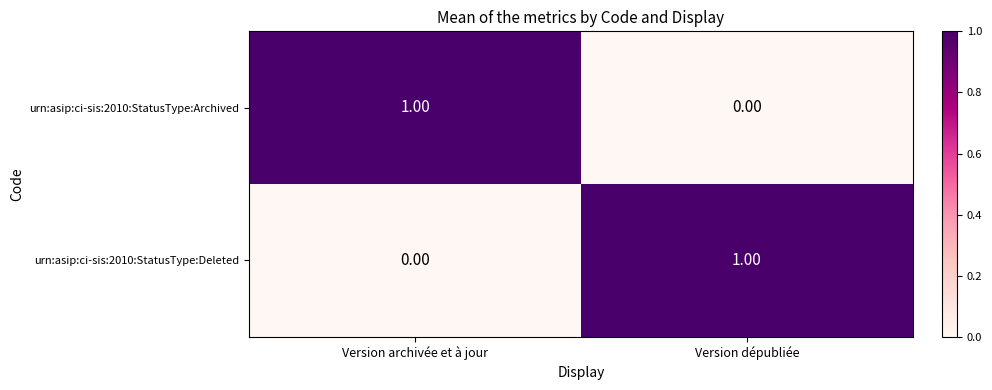

Which category has the highest value in the urn:asip:ci-sis:2010:StatusType:Deleted series?

Version dépubliée